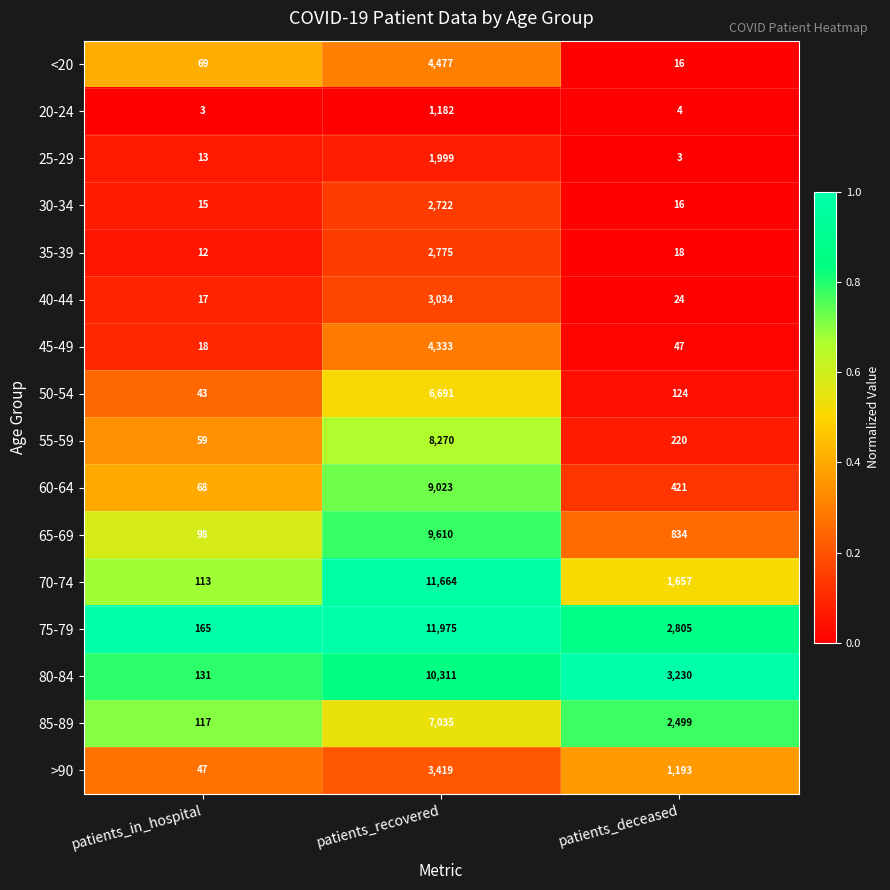

Which series has the largest total across all categories?

75-79